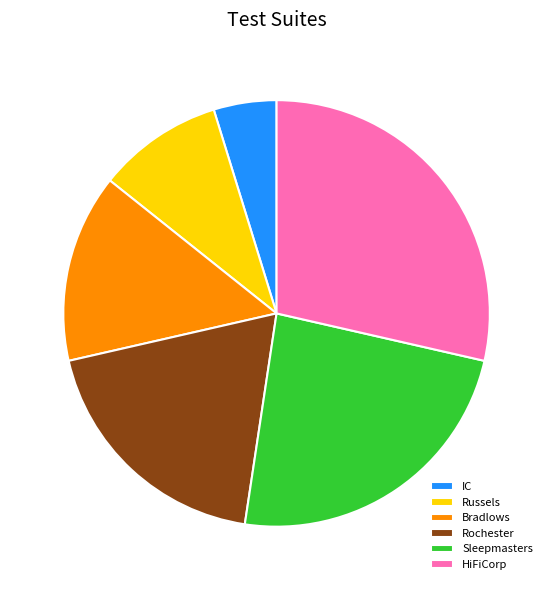

Between IC and Russels, which is larger?

Russels